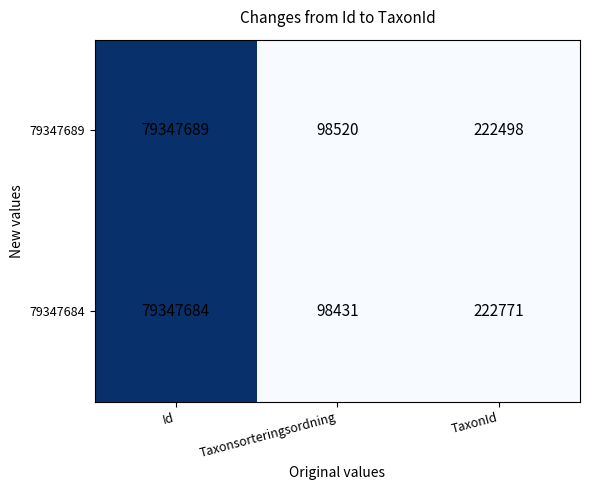

Reading left to right, extract all data points from this chart.

79347689: Id=79347689	Taxonsorteringsordning=98520	TaxonId=222498
79347684: Id=79347684	Taxonsorteringsordning=98431	TaxonId=222771